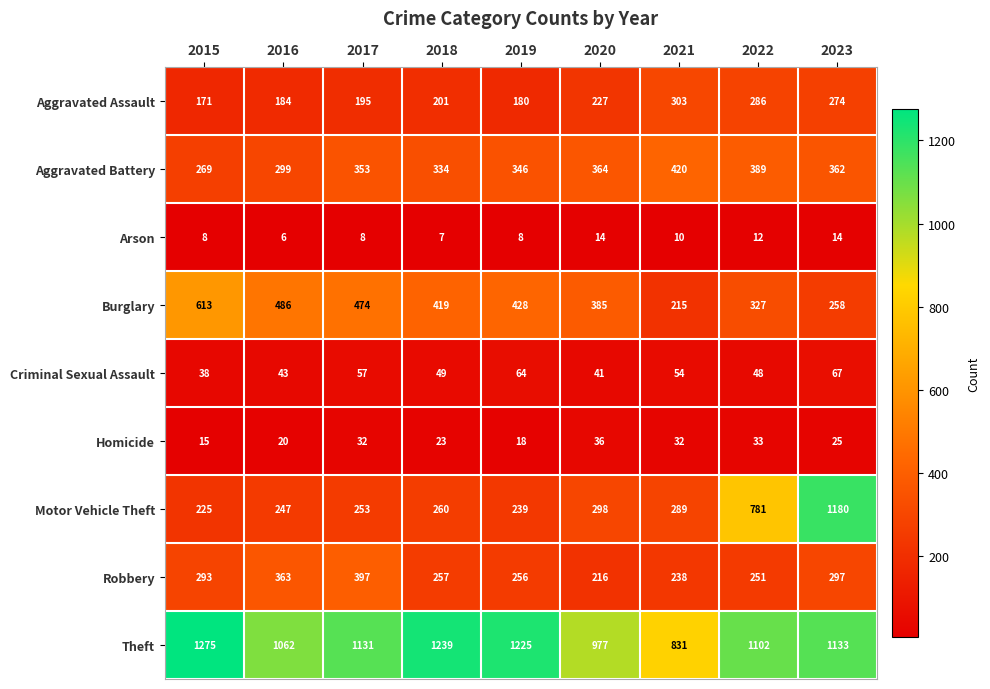

What is the smallest value displayed?

6